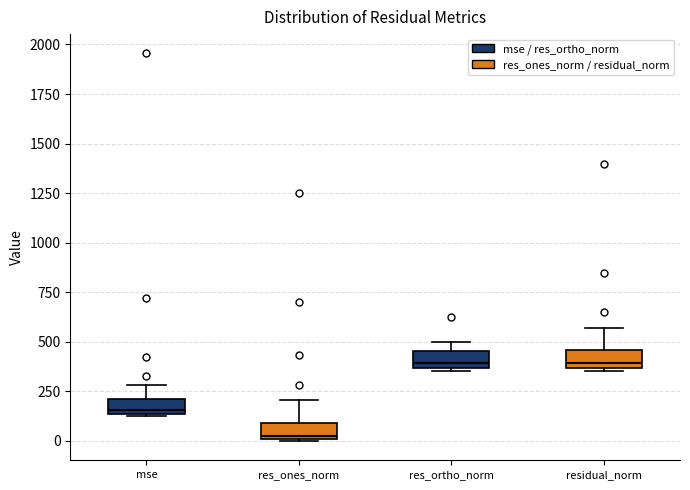

Reading left to right, read every box against the y-axis: the position of its median line, the range the box covers, and the ends of its whiskers. The values are not printed on the chart, so give them approximately, as read against the axis.

mse: median 150 (just above the box's lower edge), box 150 to 200, whiskers 100 to 300
res_ones_norm: median 50, box 0 to 100, whiskers 0 to 200
res_ortho_norm: median 400, box 350 to 450, whiskers 350 (just below the box's lower edge) to 500
residual_norm: median 400, box 350 to 450, whiskers 350 (just below the box's lower edge) to 550